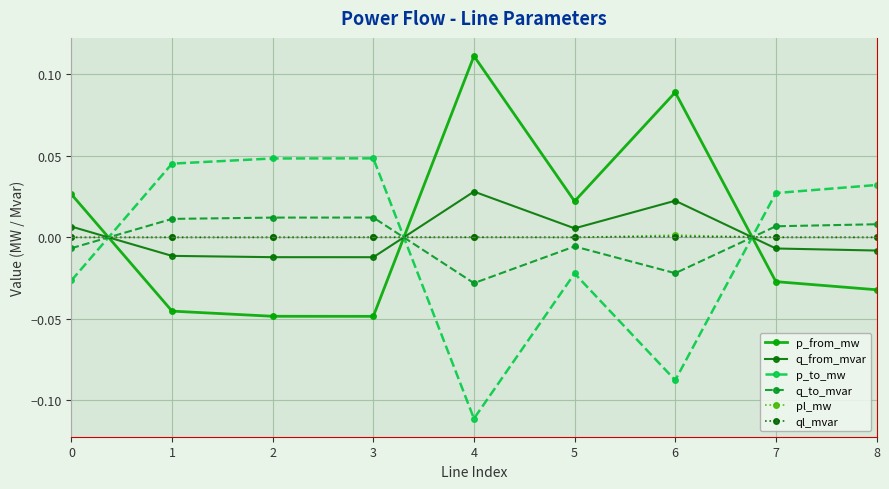

Is the value of p_from_mw at 4 greater than the value of q_to_mvar at 3?

Yes